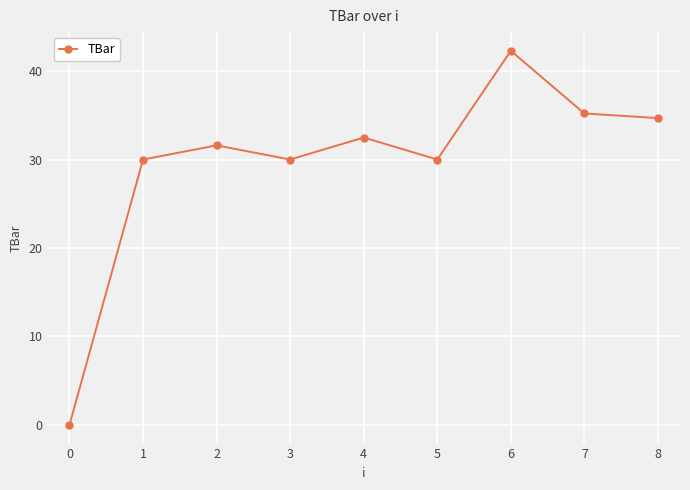

How many lines are shown in the chart?

1